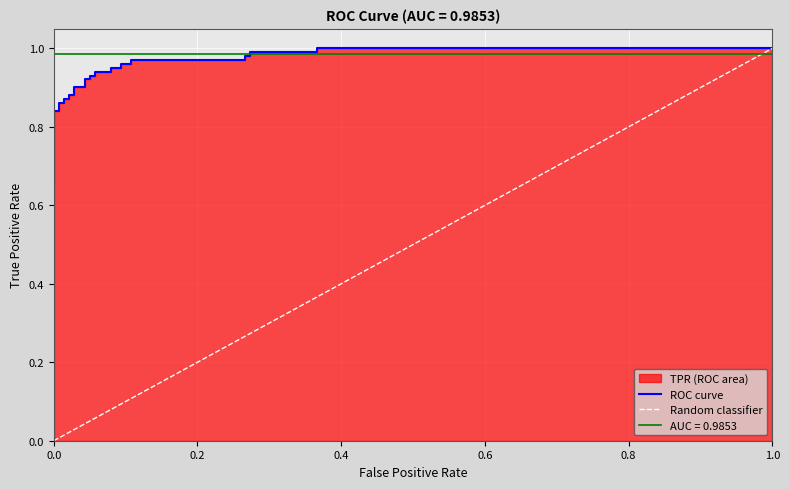

What is the sum of all values?

28.9